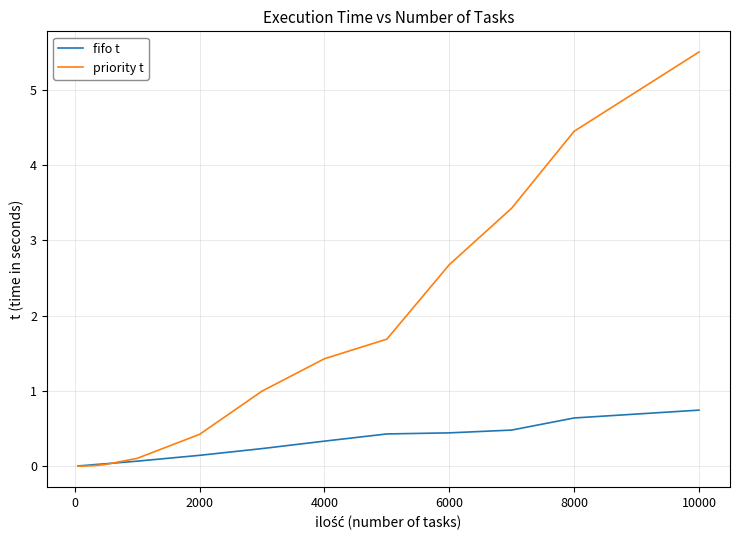

Rank the series by their maximum value, from lowest to highest.

fifo t, priority t